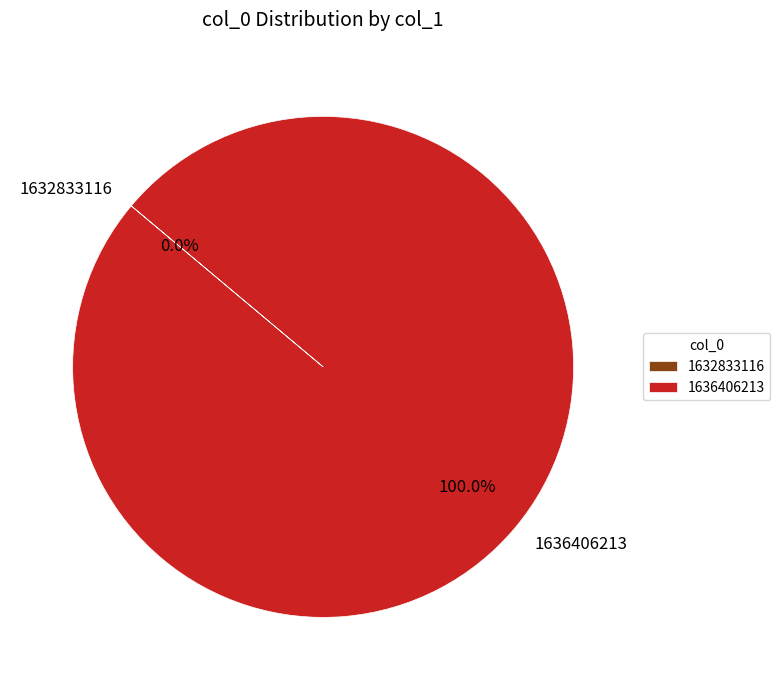

What percentage is the 1636406213 slice, to the nearest percent?

100%